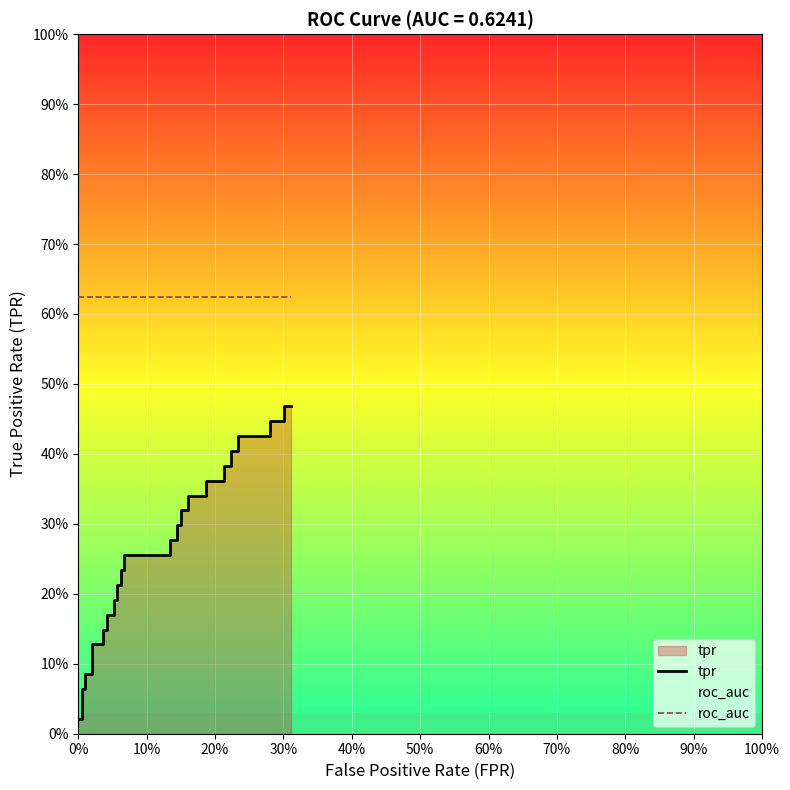

Which series has the largest total across all categories?

roc_auc